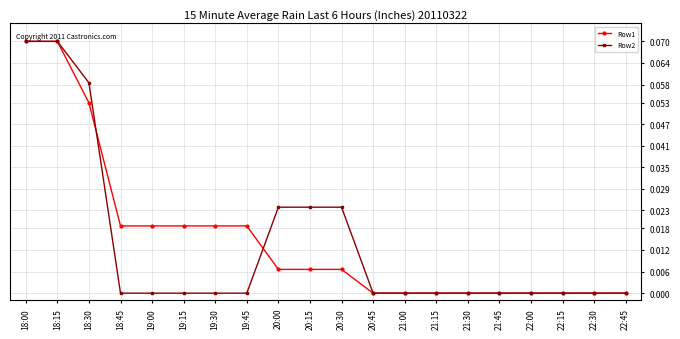

At 19:30, list the series in order from smallest to largest.

Row2, Row1